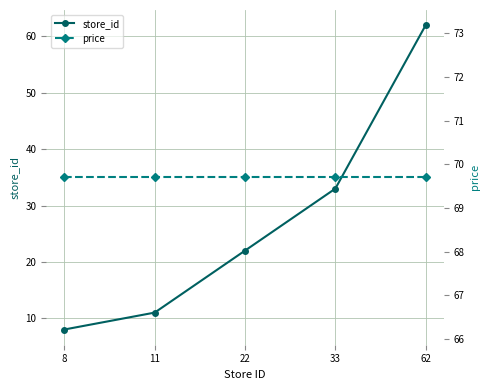

At how many categories does at least one series exceed 30?

5